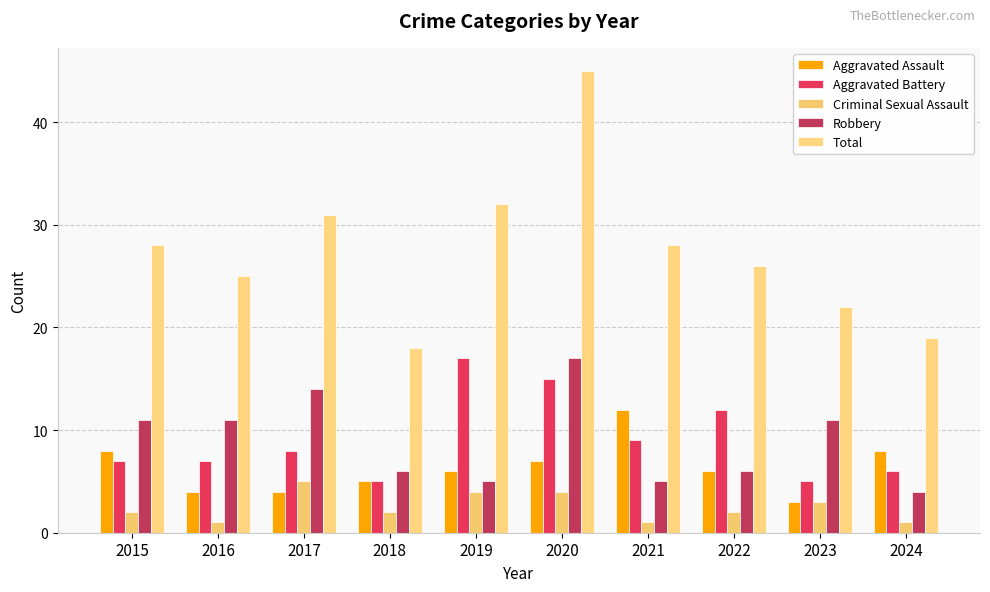

Reading left to right, what are all the values shown in this chart?

Aggravated Assault: 2015=8	2016=4	2017=4	2018=5	2019=6	2020=7	2021=12	2022=6	2023=3	2024=8
Aggravated Battery: 2015=7	2016=7	2017=8	2018=5	2019=17	2020=15	2021=9	2022=12	2023=5	2024=6
Criminal Sexual Assault: 2015=2	2016=1	2017=5	2018=2	2019=4	2020=4	2021=1	2022=2	2023=3	2024=1
Robbery: 2015=11	2016=11	2017=14	2018=6	2019=5	2020=17	2021=5	2022=6	2023=11	2024=4
Total: 2015=28	2016=25	2017=31	2018=18	2019=32	2020=45	2021=28	2022=26	2023=22	2024=19